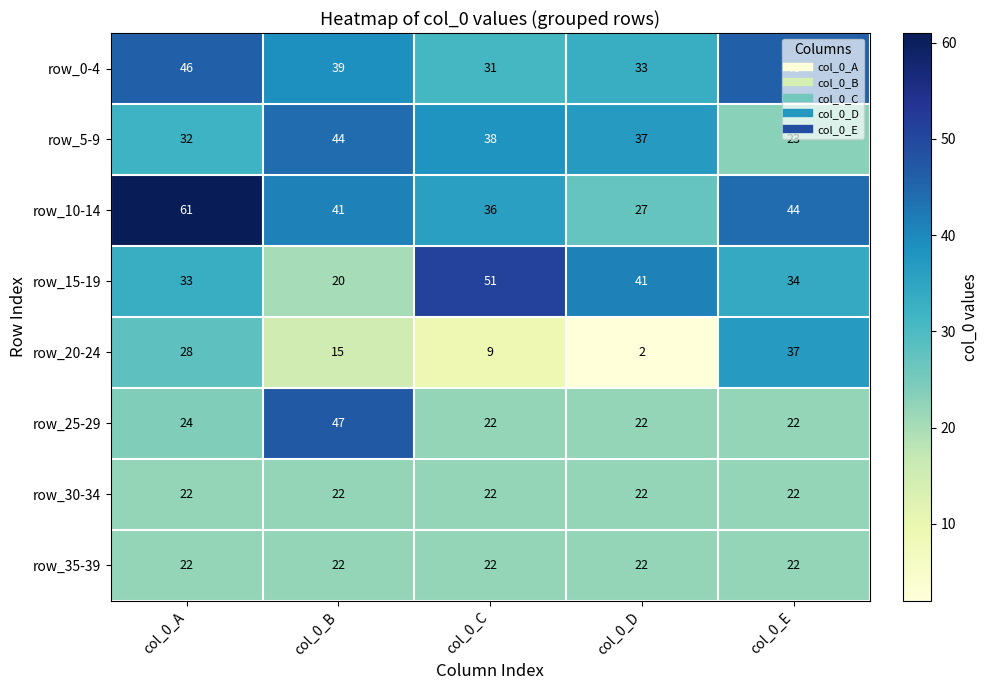

Which series changed the most between col_0_A and col_0_D?

row_10-14